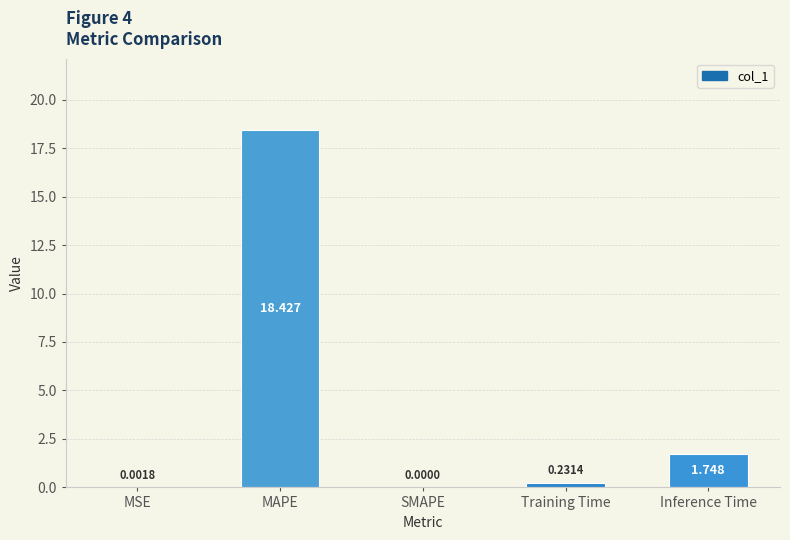

Between Training Time and Inference Time, which is larger?

Inference Time